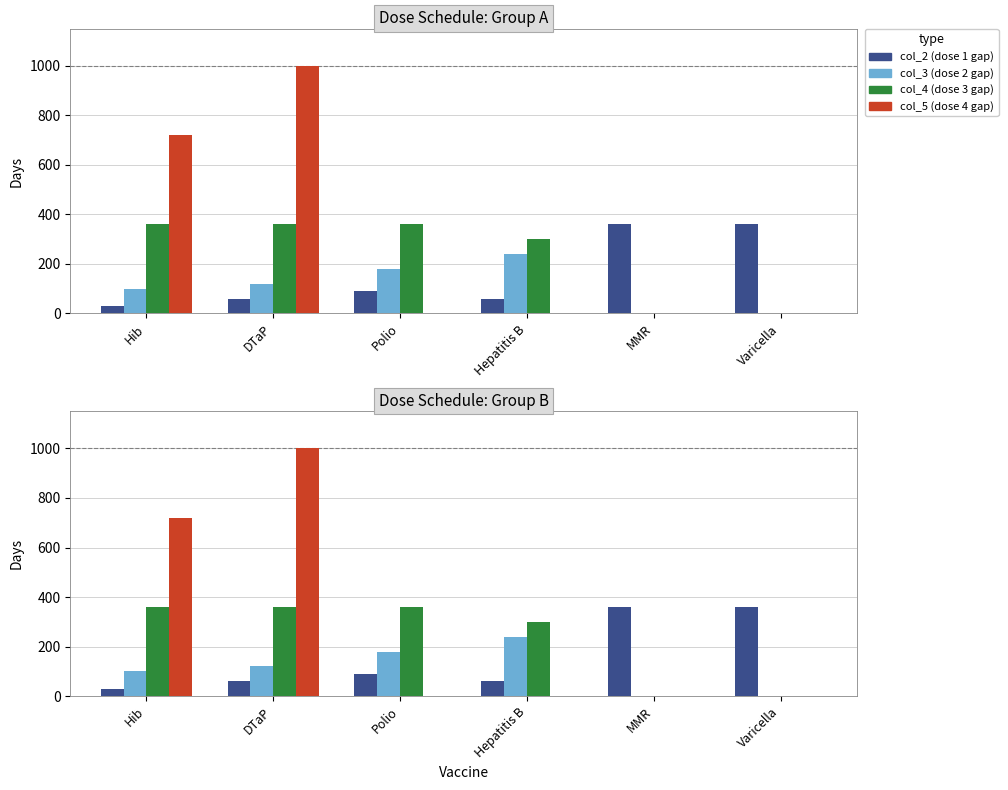

List the series in order of their peak value, highest first.

col_5 (dose 4 gap), col_2 (dose 1 gap), col_4 (dose 3 gap), col_3 (dose 2 gap)